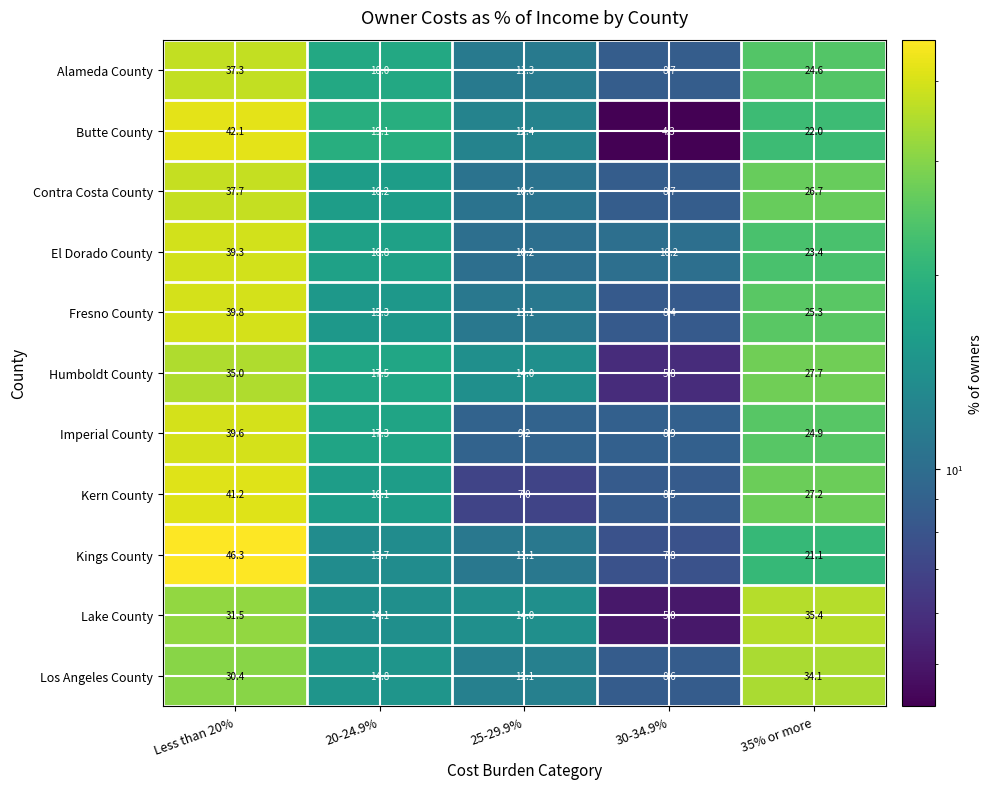

What is the difference between the maximum and second lowest values in the El Dorado County series?

29.1